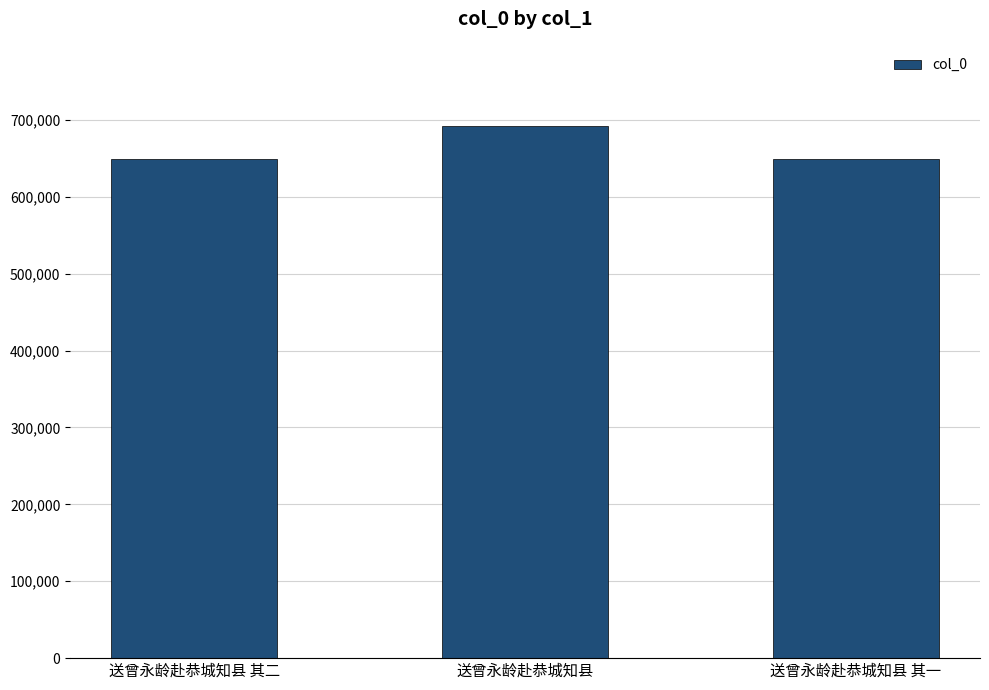

The value at 送曾永龄赴恭城知县 其二 is 188654. True or false?

False